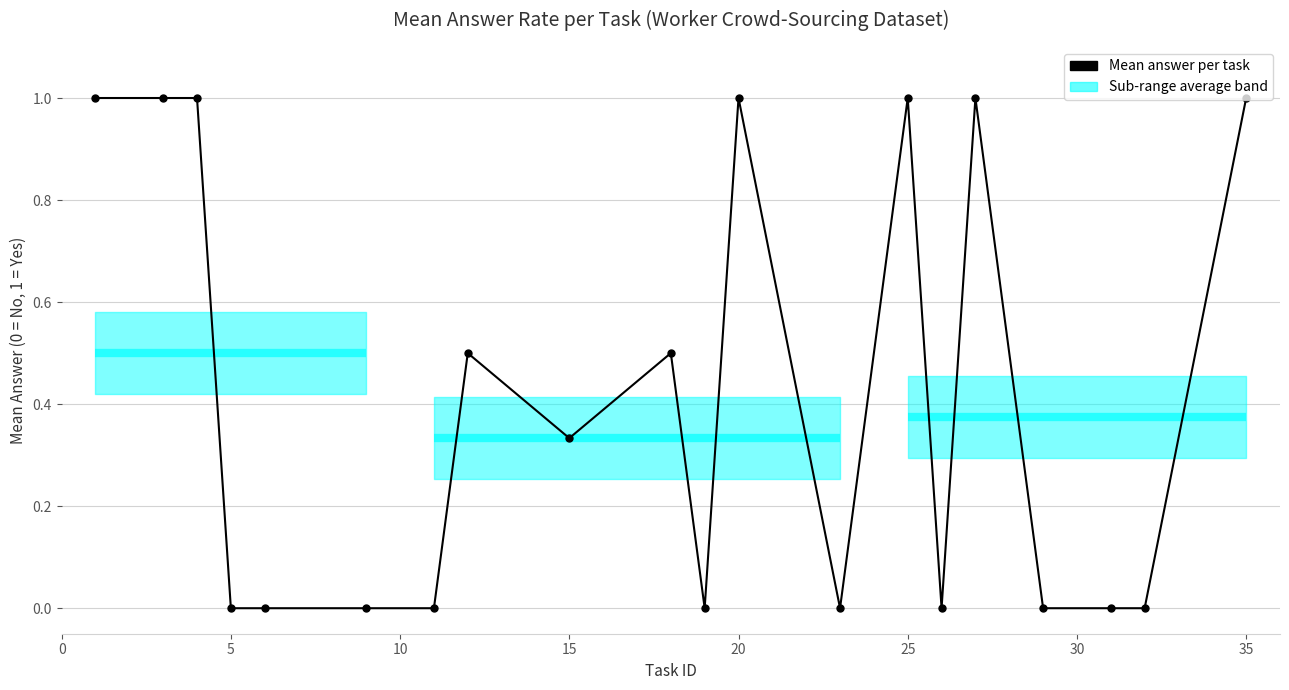

Is this an area chart (filled region under the line)?

No